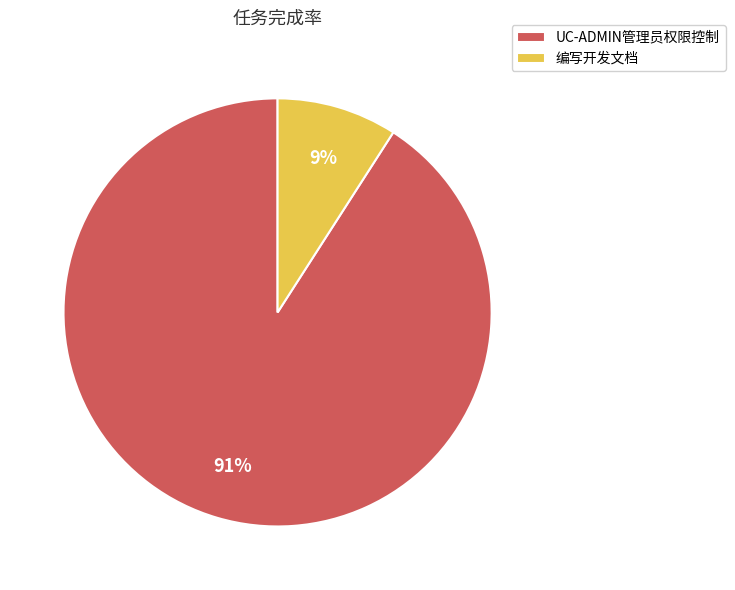

Is it true that UC-ADMIN管理员权限控制 is 99% of the pie?

False